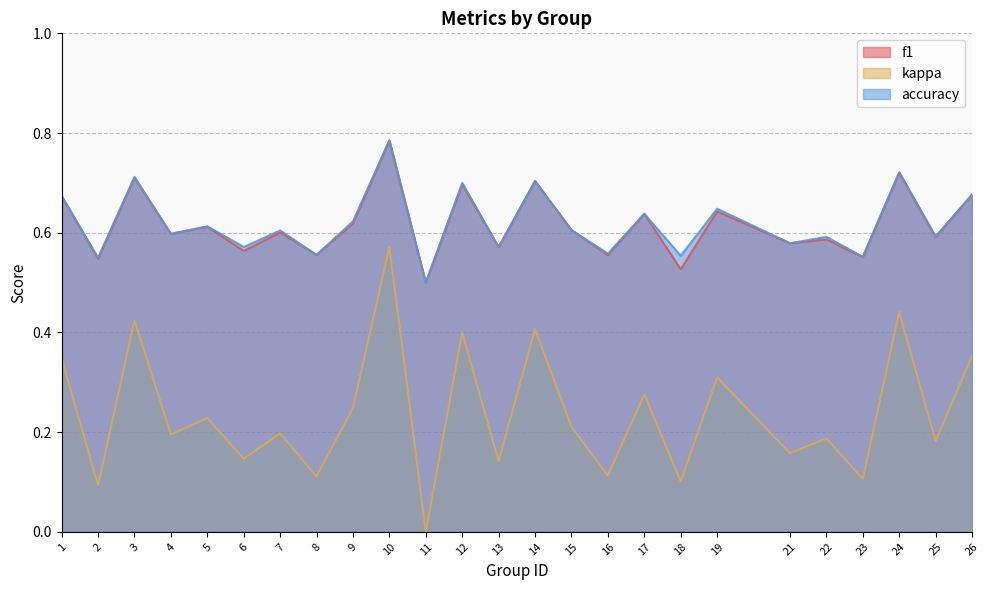

What is the maximum value shown in the chart?

0.8